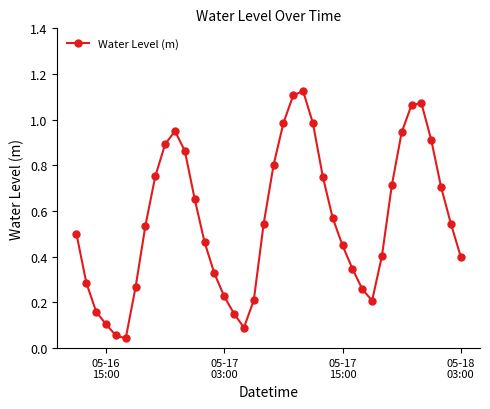

How many interior local valleys (lower than both neighbors) does the data have?

3